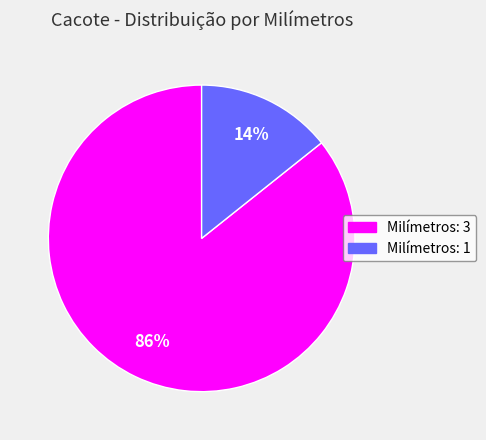

Rank the categories by value from highest to lowest.

Milímetros: 3, Milímetros: 1